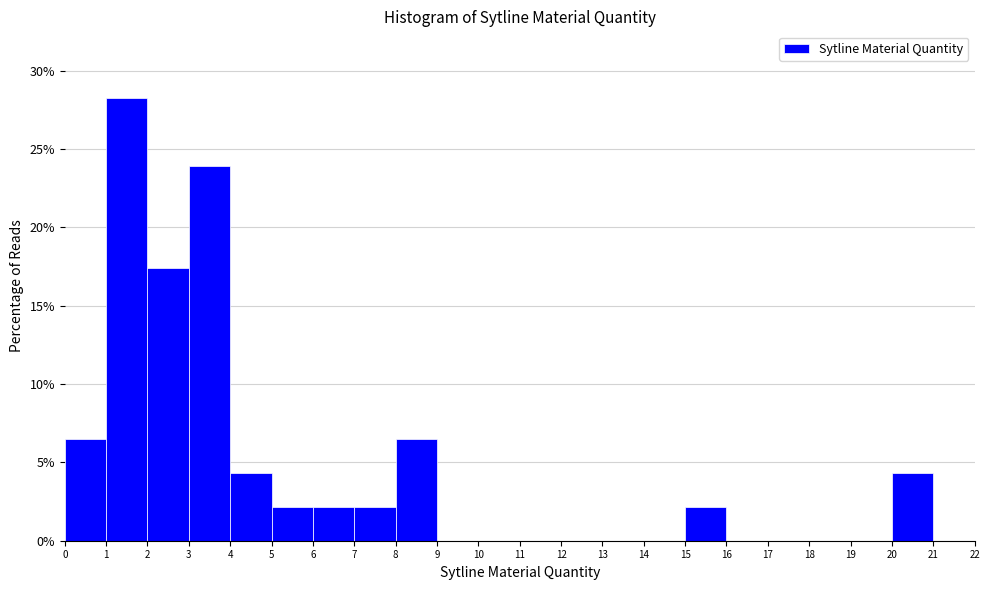

Reading left to right, list every bar in this chart as the range it spans on the x-axis followed by its height. The values are not printed on the chart, so give them approximately, as read against the axis.

0 to 1: 6.5
1 to 2: 28.5
2 to 3: 17.5
3 to 4: 24.0
4 to 5: 4.5
5 to 6: 2.0
6 to 7: 2.0
7 to 8: 2.0
8 to 9: 6.5
9 to 10: 0
10 to 11: 0
11 to 12: 0
12 to 13: 0
13 to 14: 0
14 to 15: 0
15 to 16: 2.0
16 to 17: 0
17 to 18: 0
18 to 19: 0
19 to 20: 0
20 to 21: 4.5